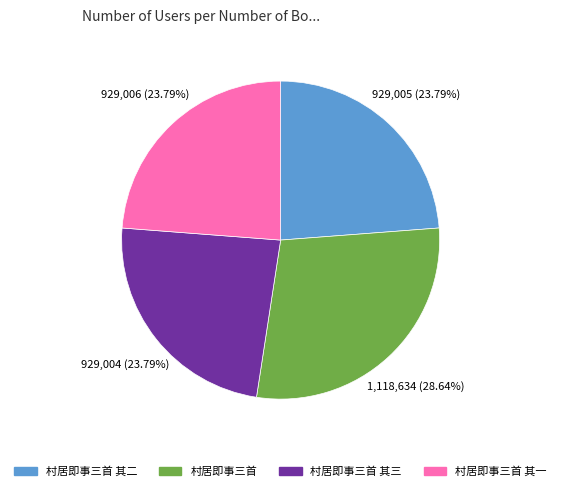

Does any single category account for the majority?

No